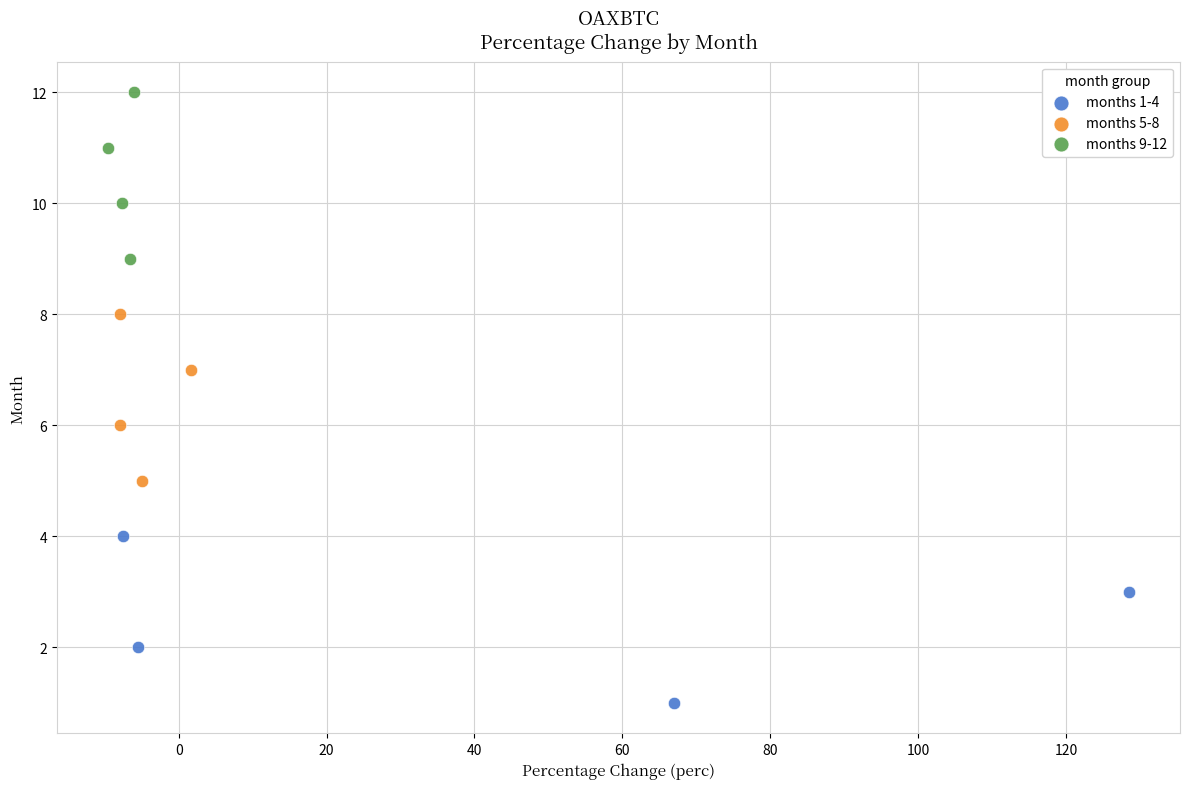

Which series reaches the minimum Y coordinate?

months 1-4